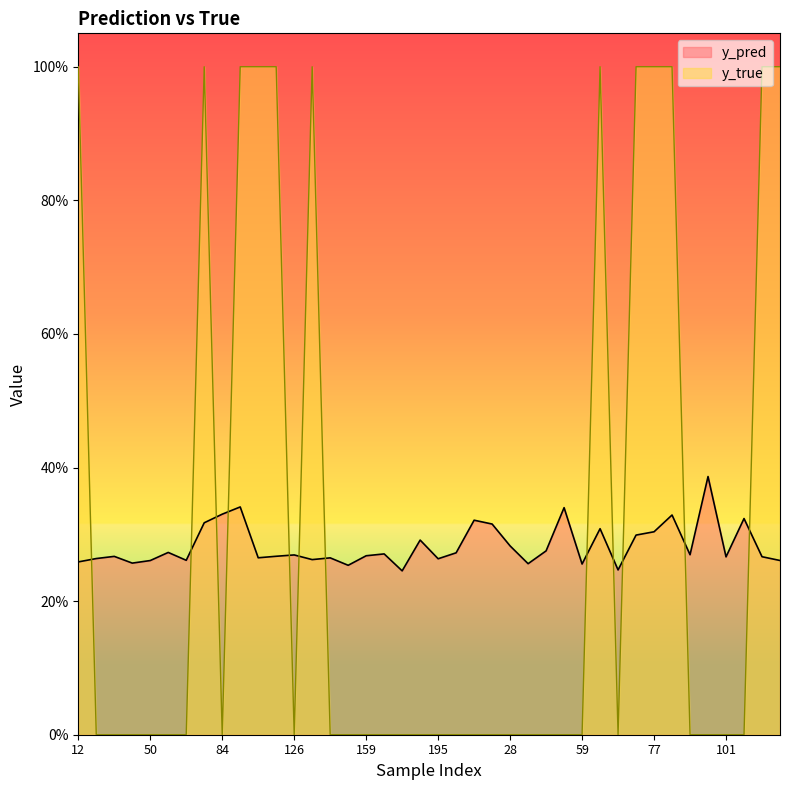

What is the total value across all series at 122?

1.3